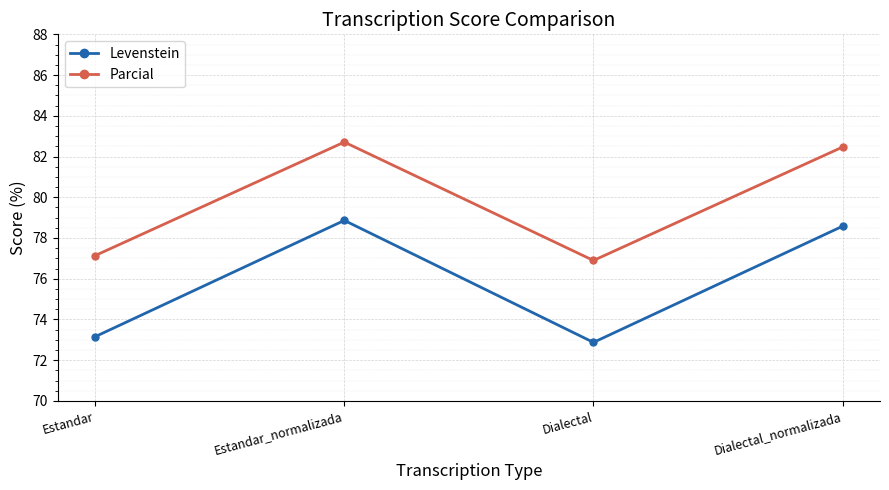

Which category has the lowest value in the Levenstein series?

Dialectal